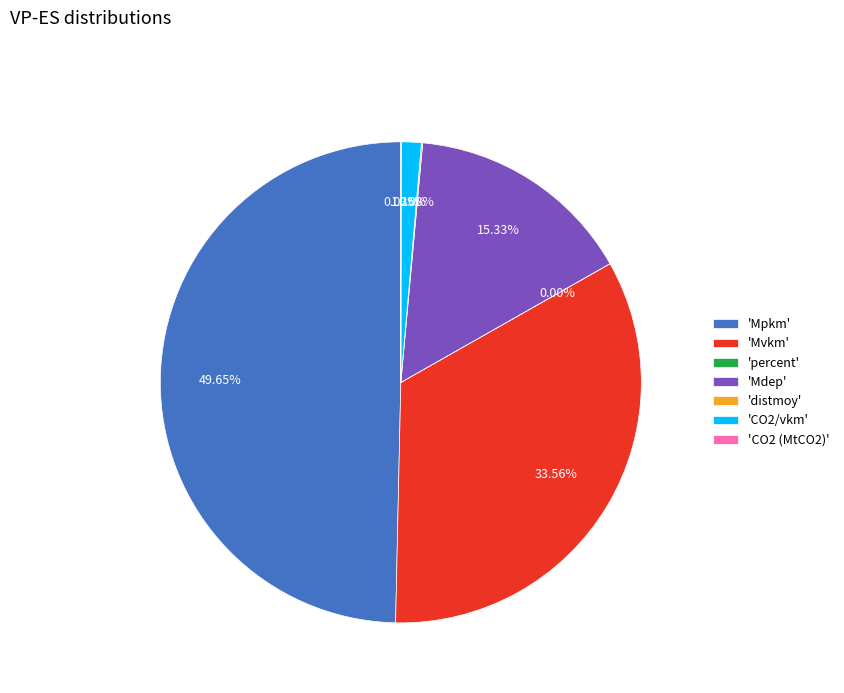

What is the largest slice in the pie chart?

'Mpkm'